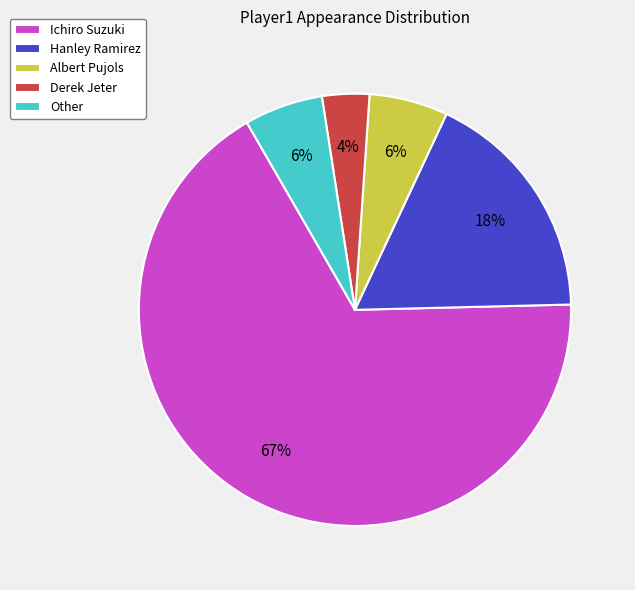

What percentage is the Derek Jeter slice, to the nearest percent?

4%